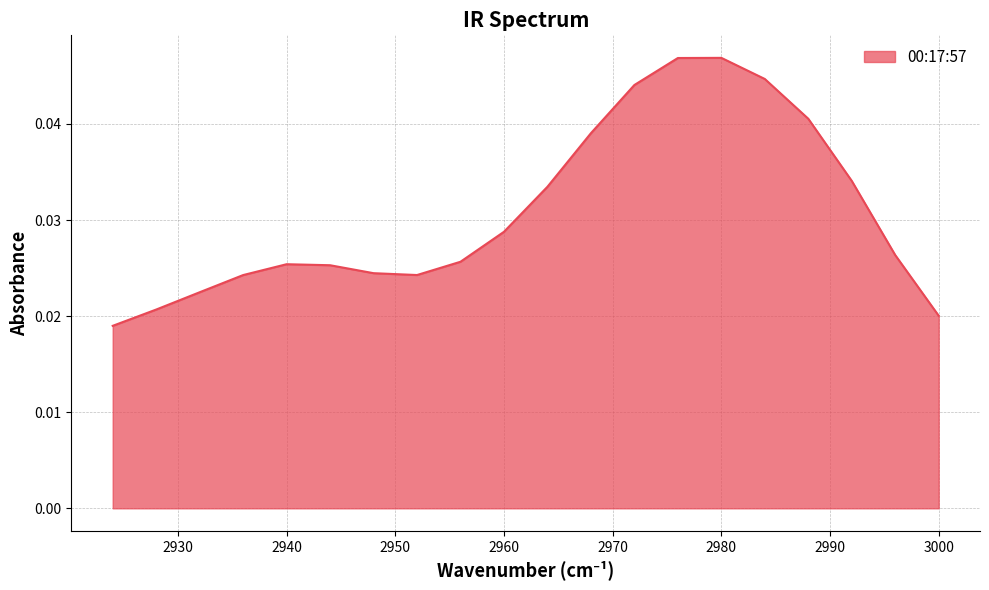

How many lines are shown in the chart?

1